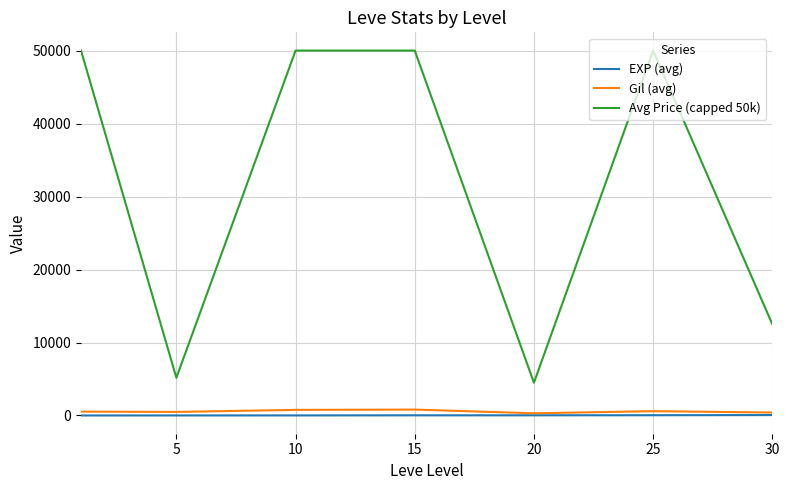

What is the maximum value shown in the chart?

50000.0